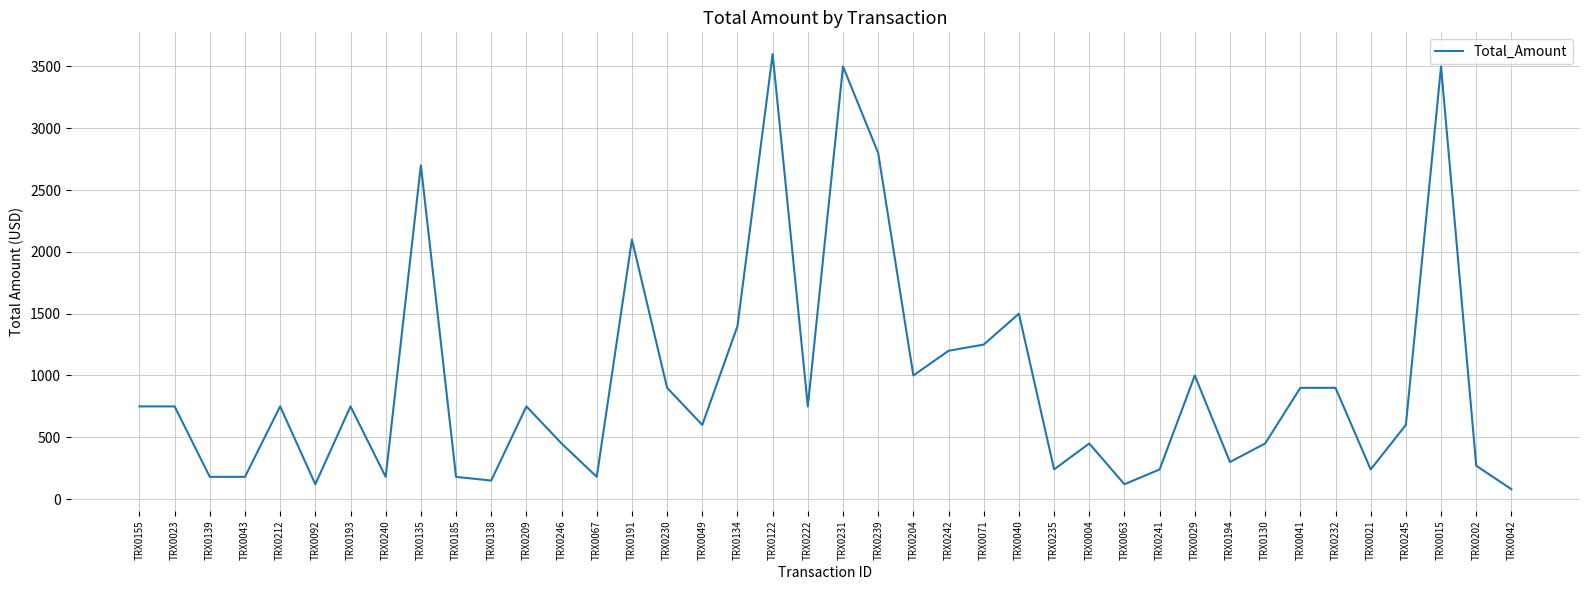

What is the change in value from TRX0092 to TRX0230?

+780.0